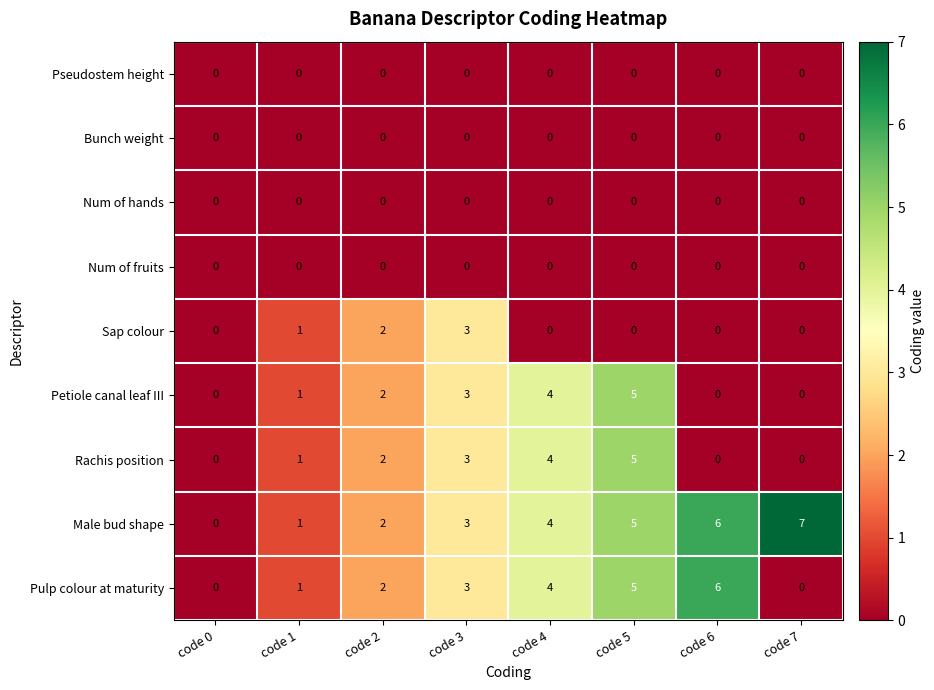

At which label is Rachis position closest to 2?

code 2